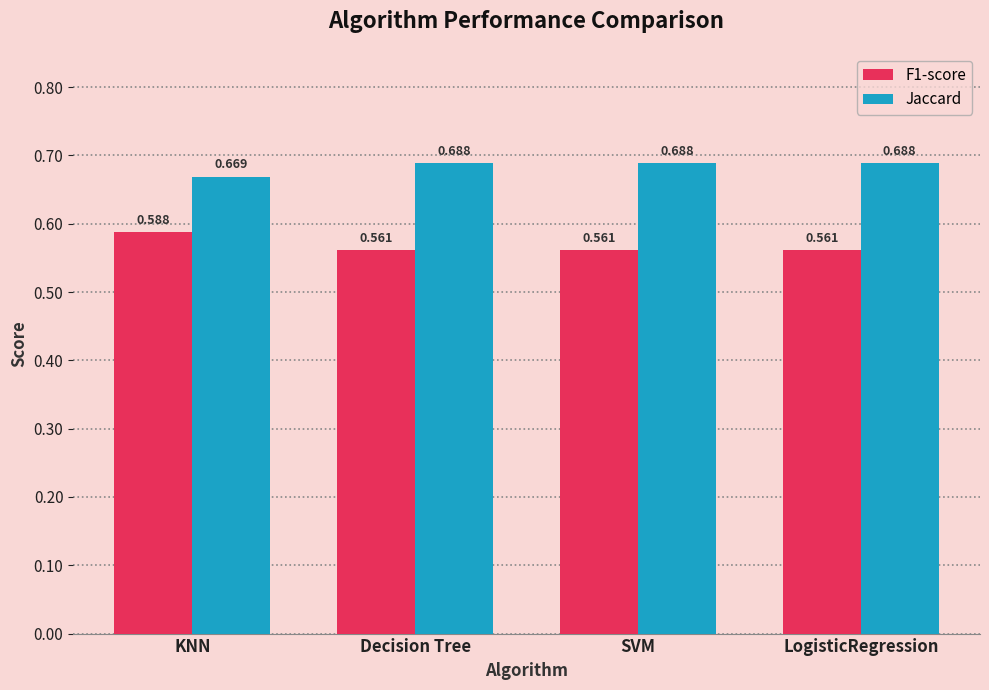

The value of F1-score at LogisticRegression is 0.2. True or false?

False